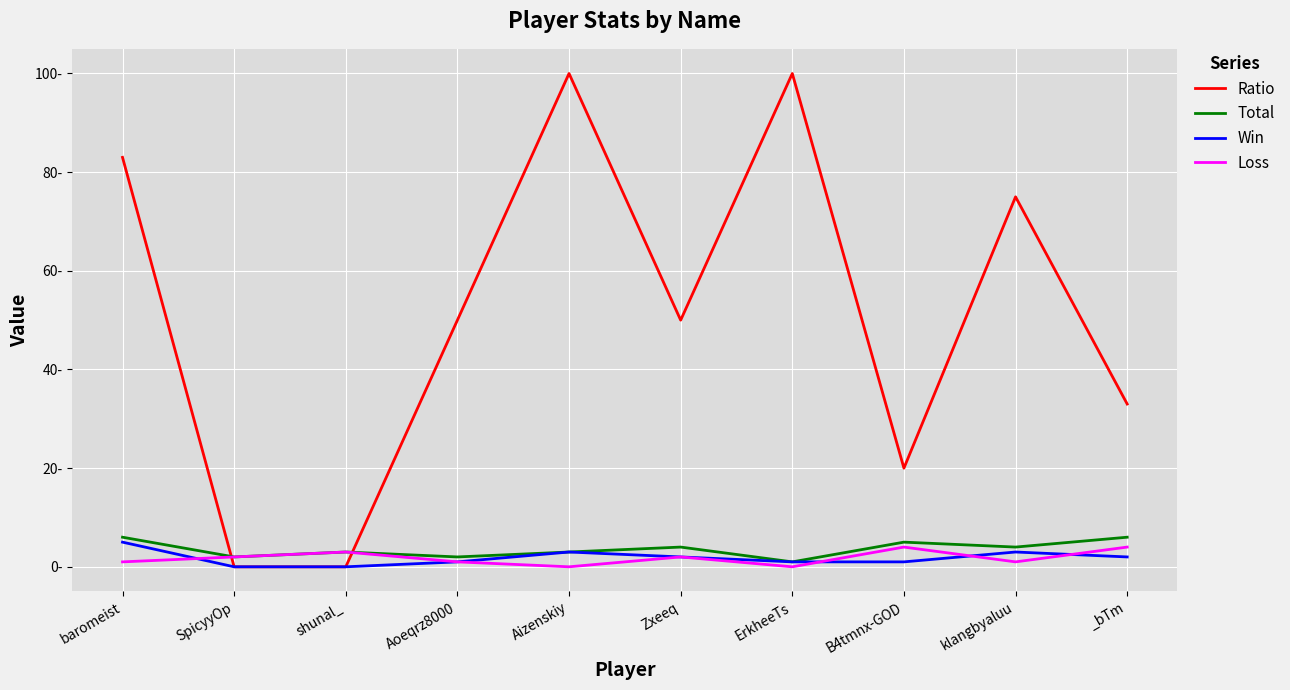

True or false: Loss has a value of 1 at Zxeeq.

False